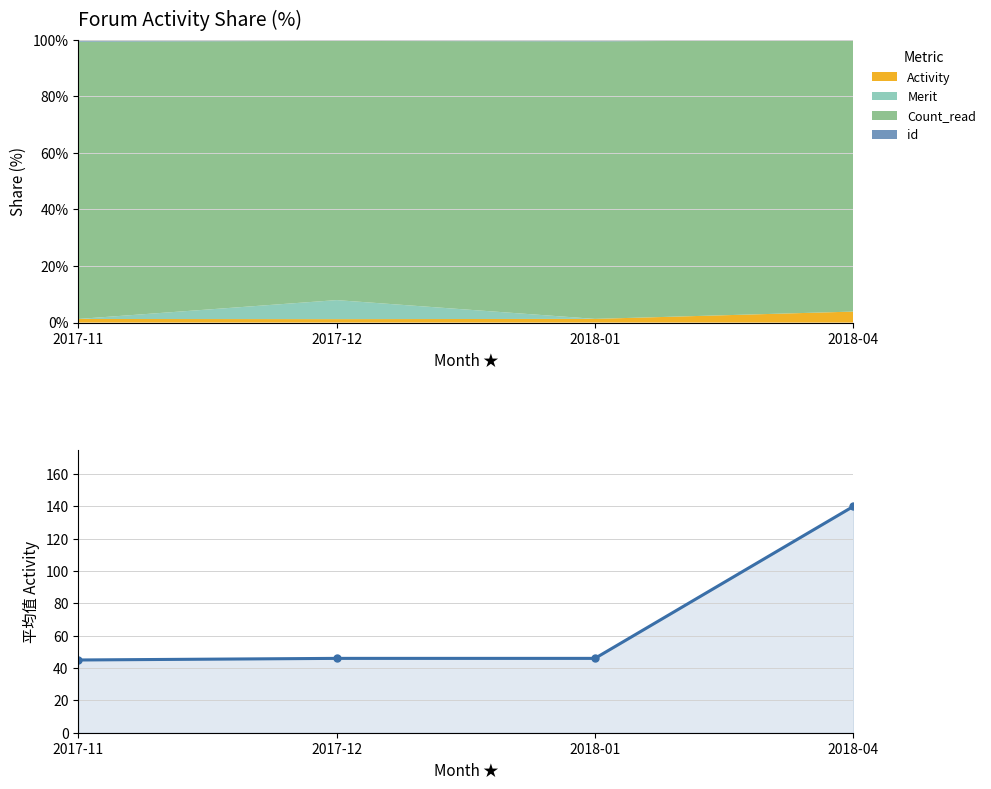

What is the change in value from 2017-11 to 2018-01?

+1